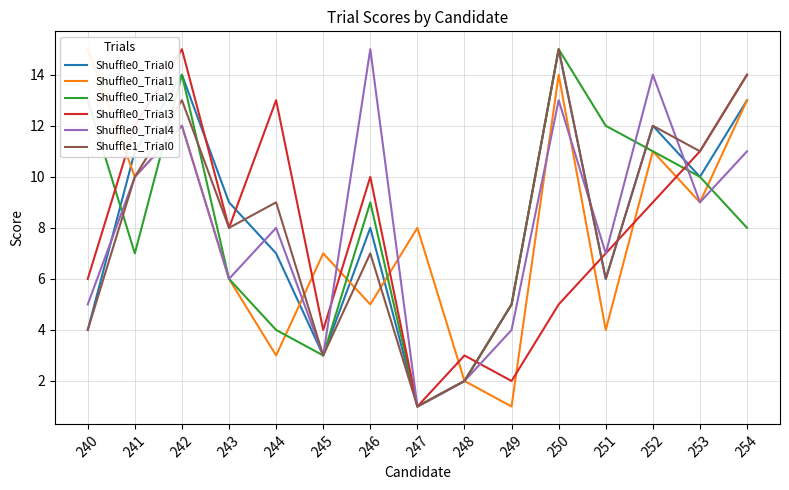

Reading right to left, extract all data points from this chart.

Shuffle0_Trial0: 13	10	12	6	15	5	2	1	8	3	7	9	14	11	4
Shuffle0_Trial1: 13	9	11	4	14	1	2	8	5	7	3	6	12	10	15
Shuffle0_Trial2: 8	10	11	12	15	5	2	1	9	3	4	6	14	7	13
Shuffle0_Trial3: 14	11	9	7	5	2	3	1	10	4	13	8	15	12	6
Shuffle0_Trial4: 11	9	14	7	13	4	2	1	15	3	8	6	12	10	5
Shuffle1_Trial0: 14	11	12	6	15	5	2	1	7	3	9	8	13	10	4